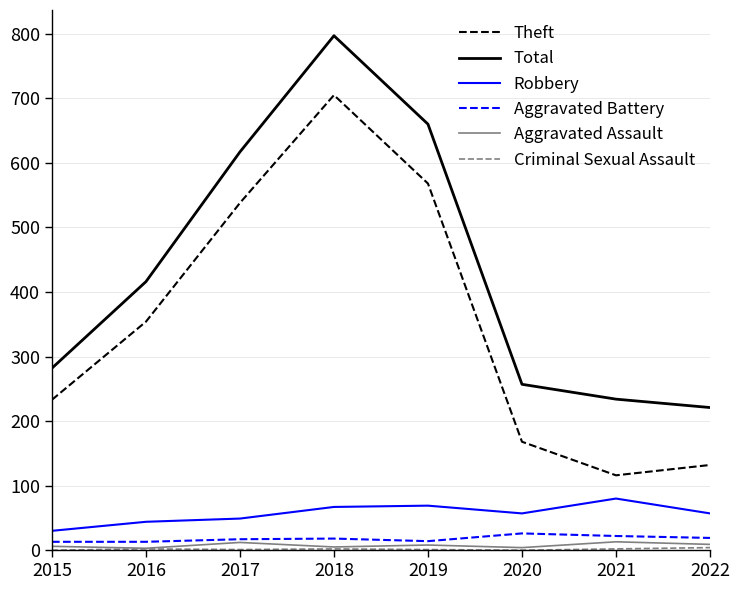

What is the greatest value displayed?

797